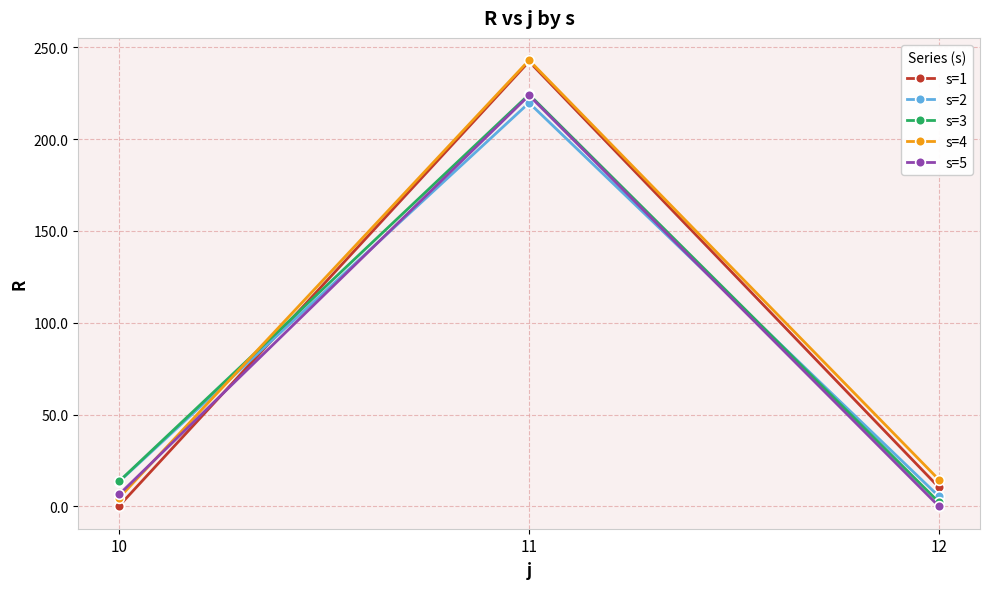

What is the total value across all series at 11?

1153.1